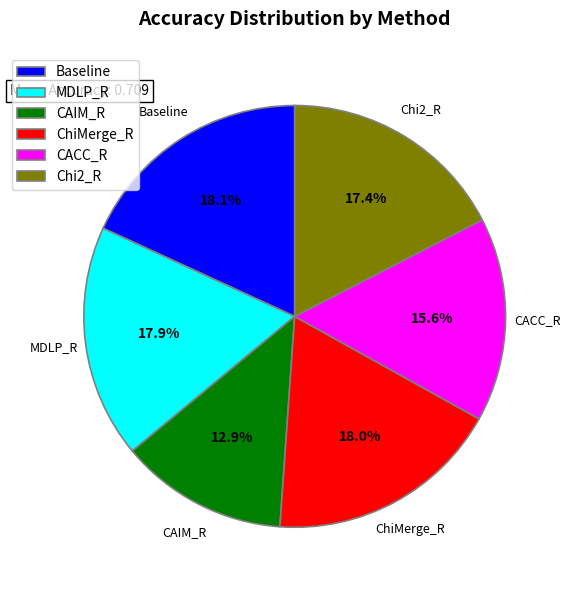

Between ChiMerge_R and CACC_R, which is larger?

ChiMerge_R